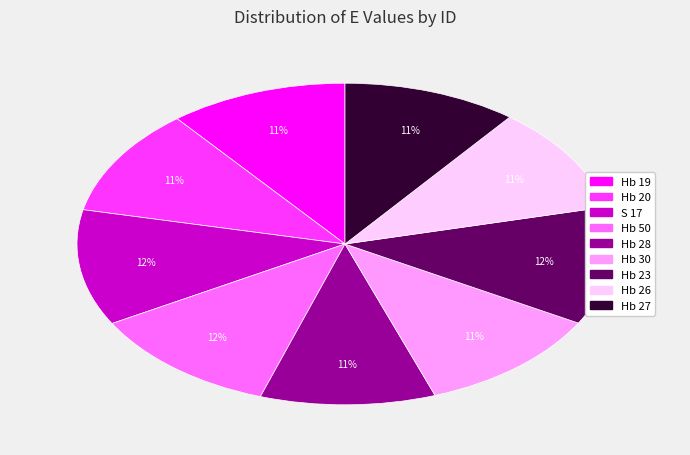

Is there a majority slice in this chart?

No